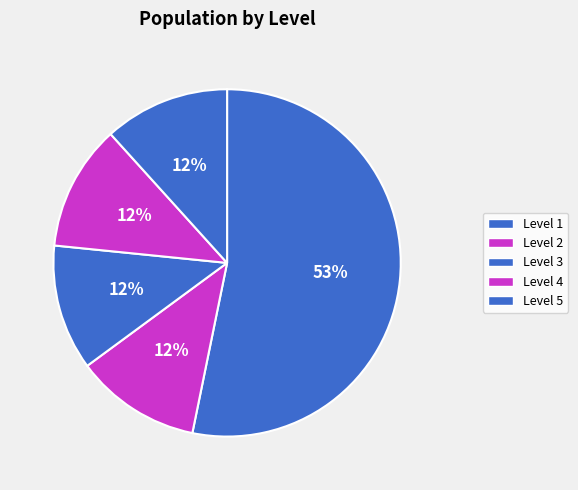

How many slices are in this pie chart?

5